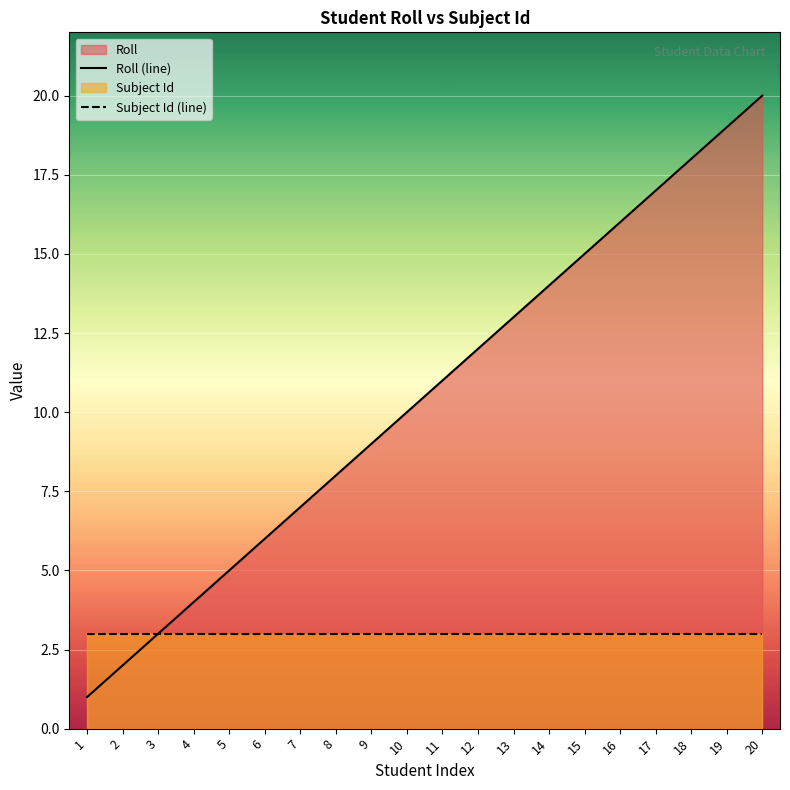

At which label does Roll (line) reach its peak?

20